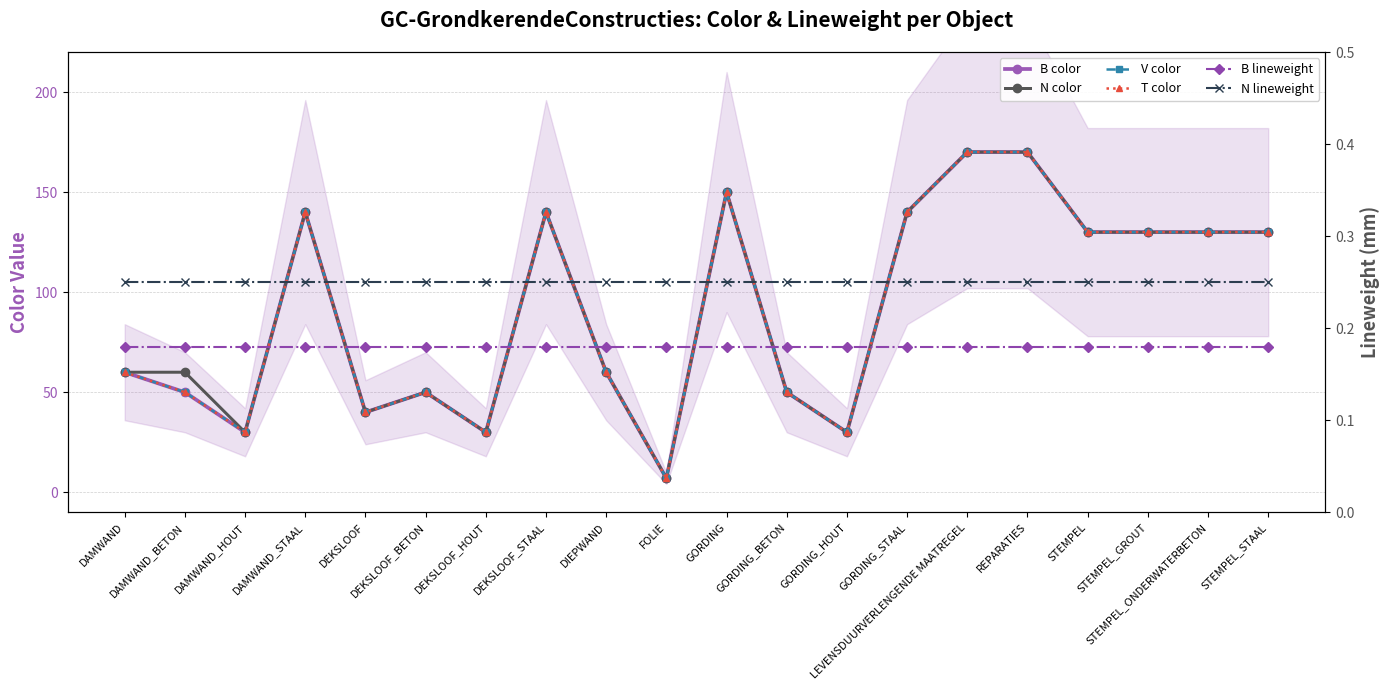

What is the label of the 13th point from the left?

GORDING_HOUT